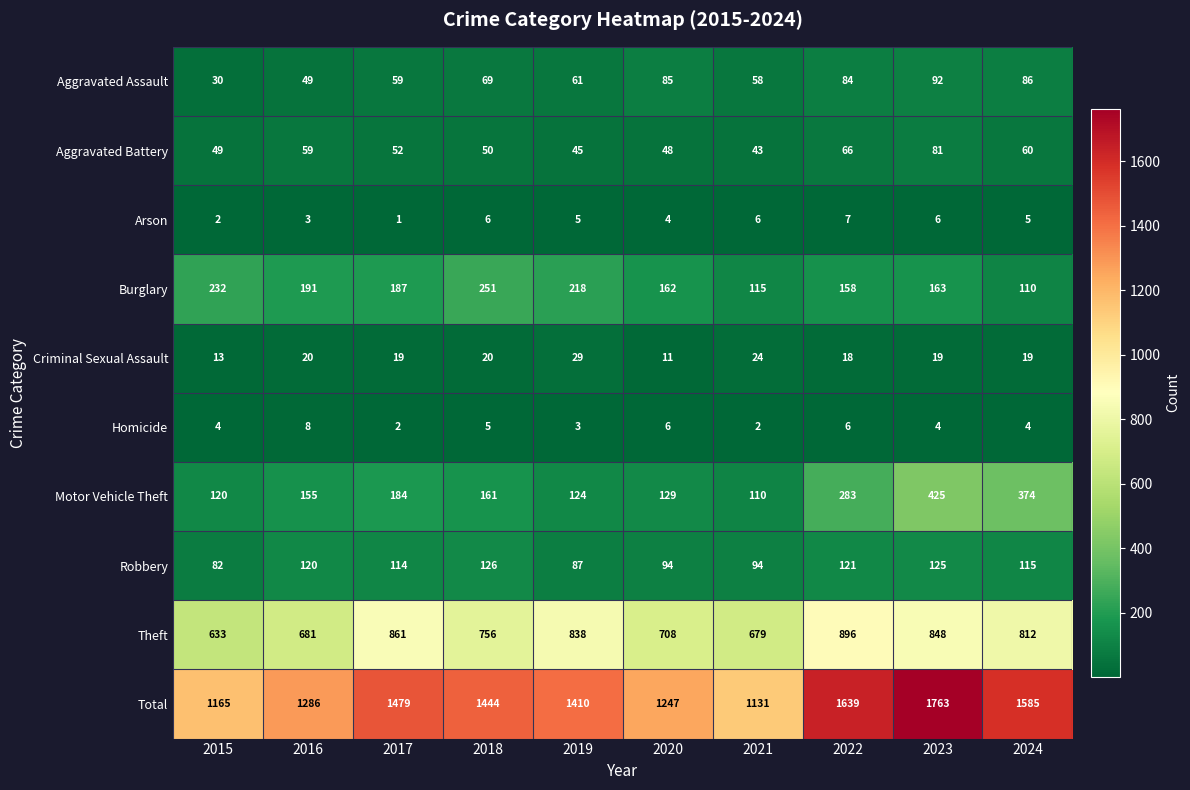

Which label corresponds to the smallest value in the chart?

2017